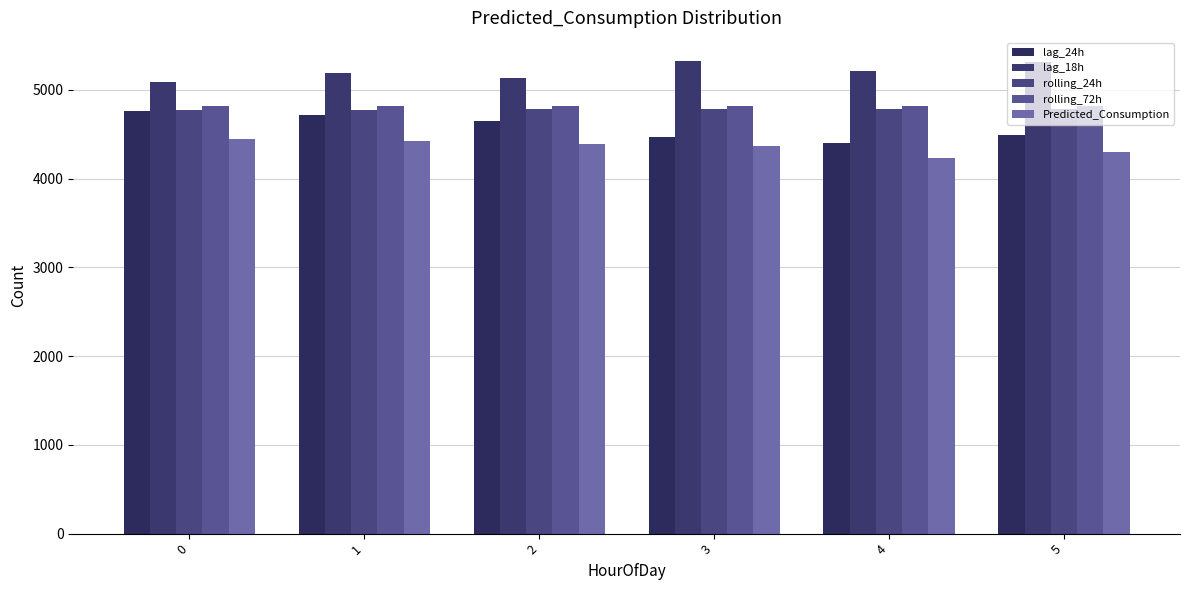

Which series has the widest spread of values?

lag_24h